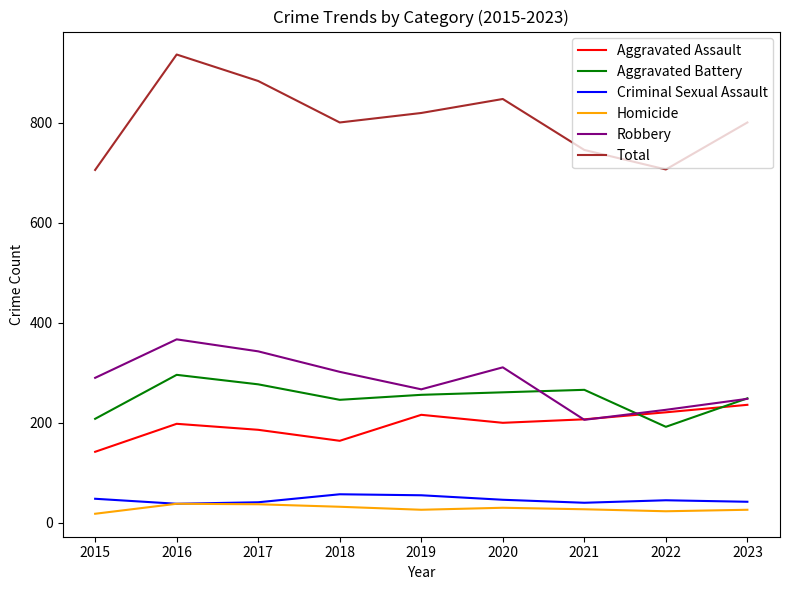

True or false: Robbery and Criminal Sexual Assault cross at least once.

False